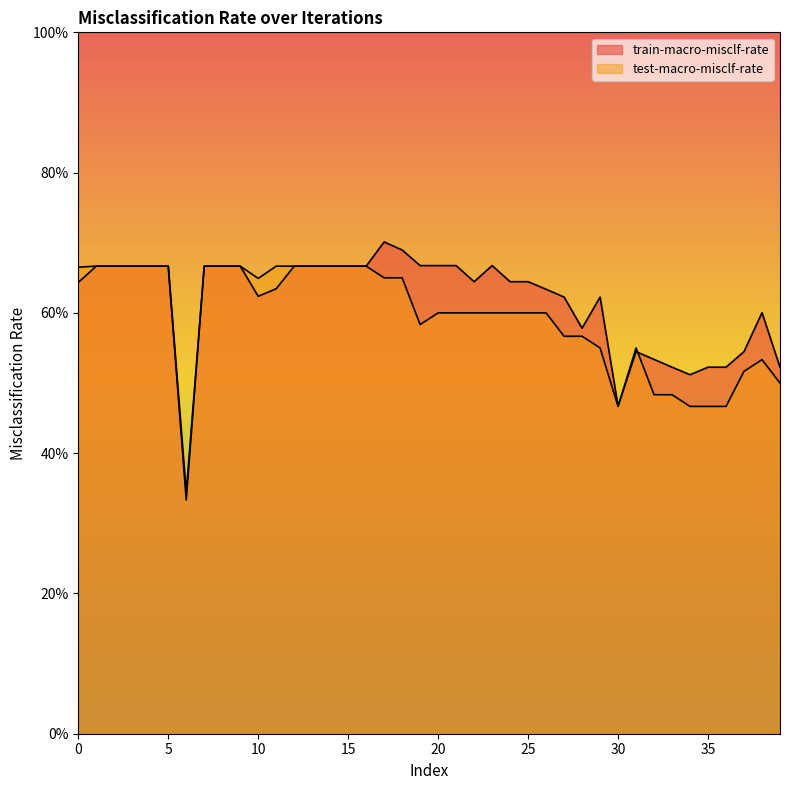

What are all the series names shown in the legend?

train-macro-misclf-rate, test-macro-misclf-rate